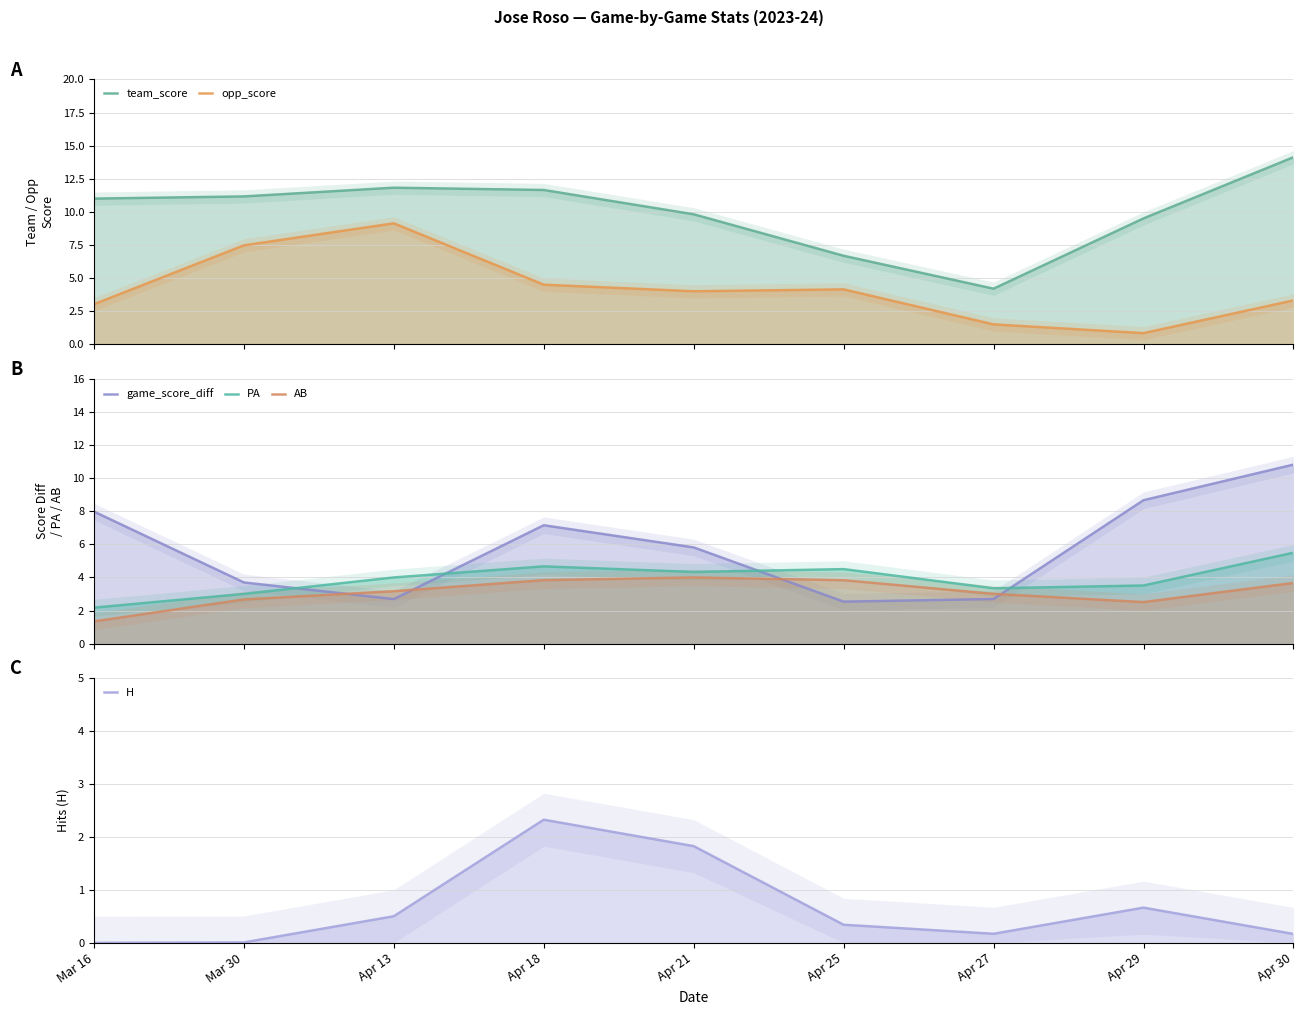

What is the maximum value shown in the chart?

14.1